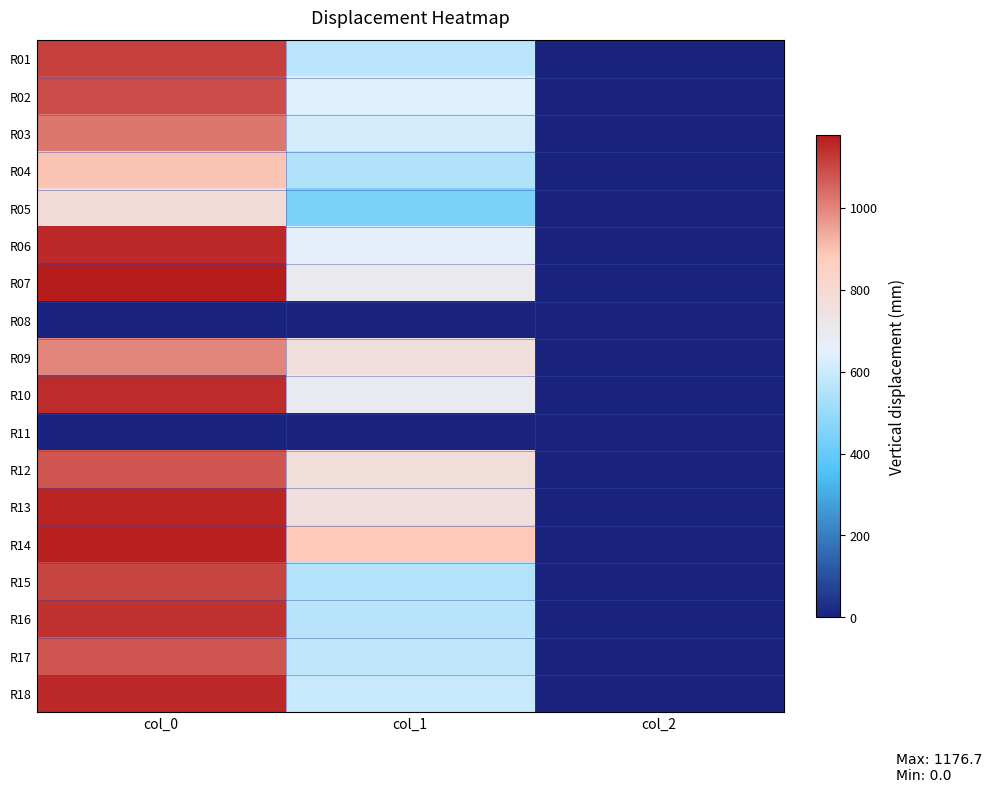

At which category does the chart reach its minimum across all series?

col_0